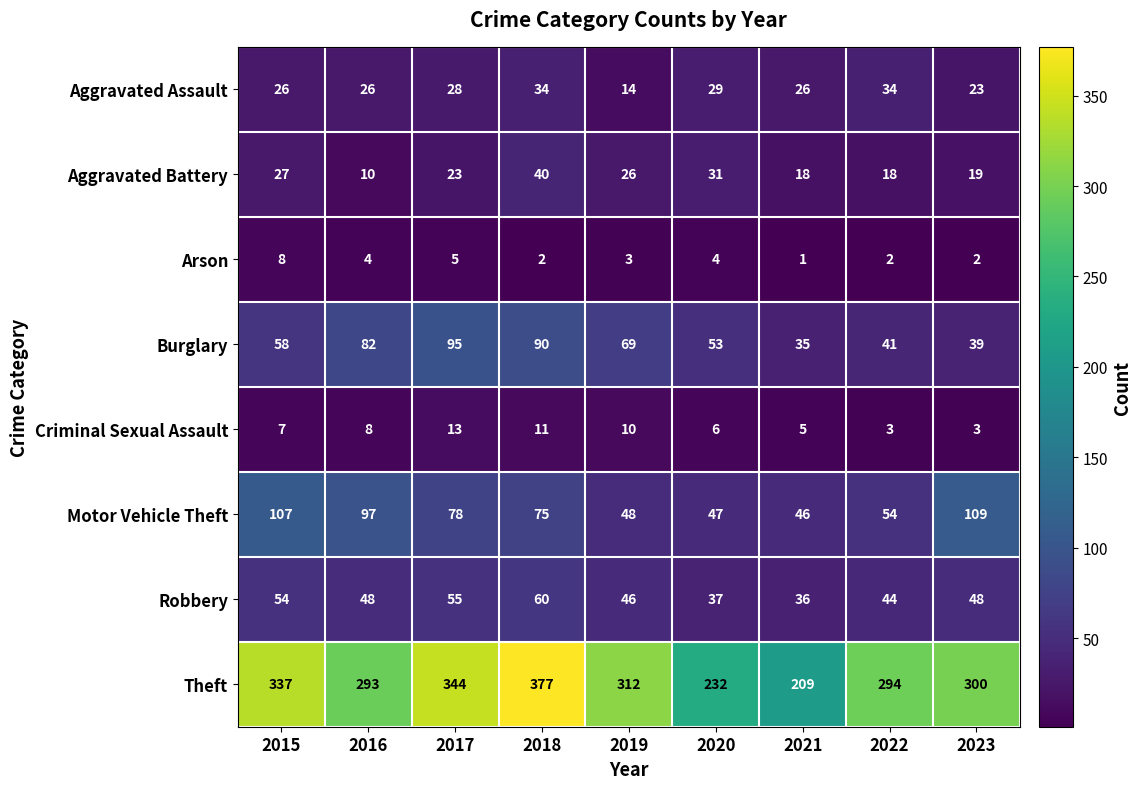

Read the Motor Vehicle Theft value at 2018, to the nearest 5.

75